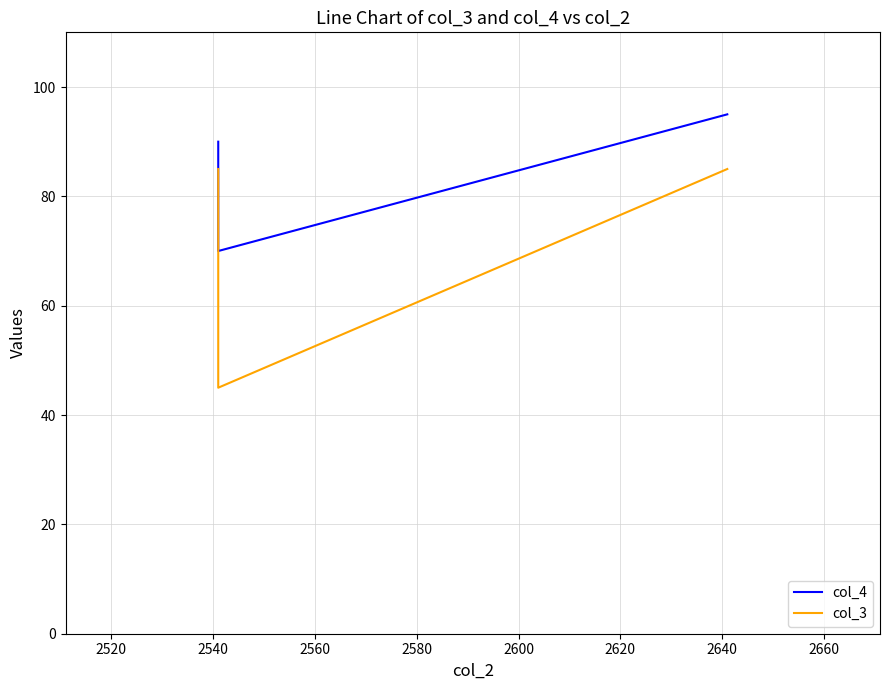

Rank the series by their average value, from lowest to highest.

col_3, col_4